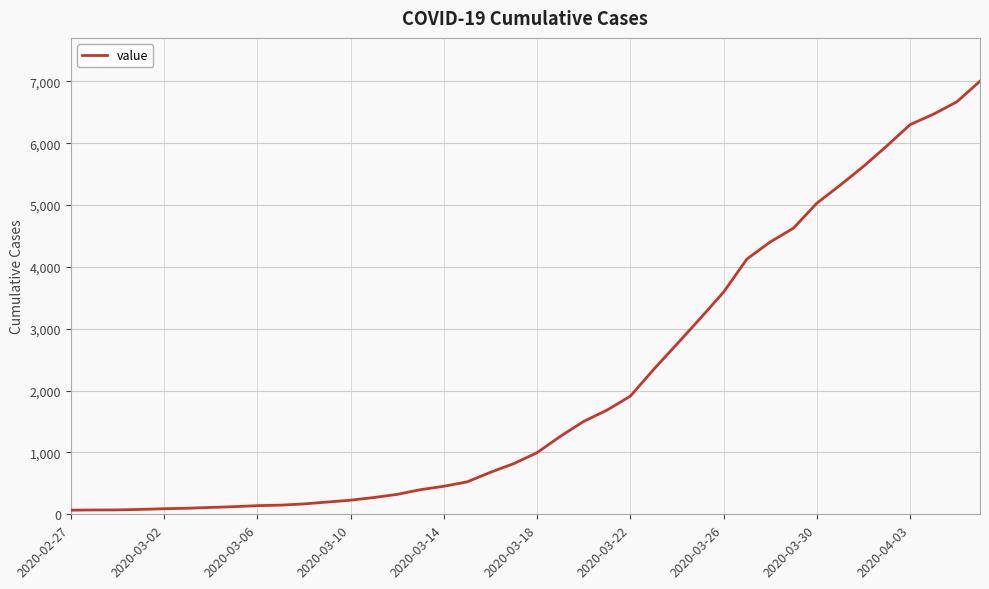

What is the difference between the maximum and minimum values?

6936